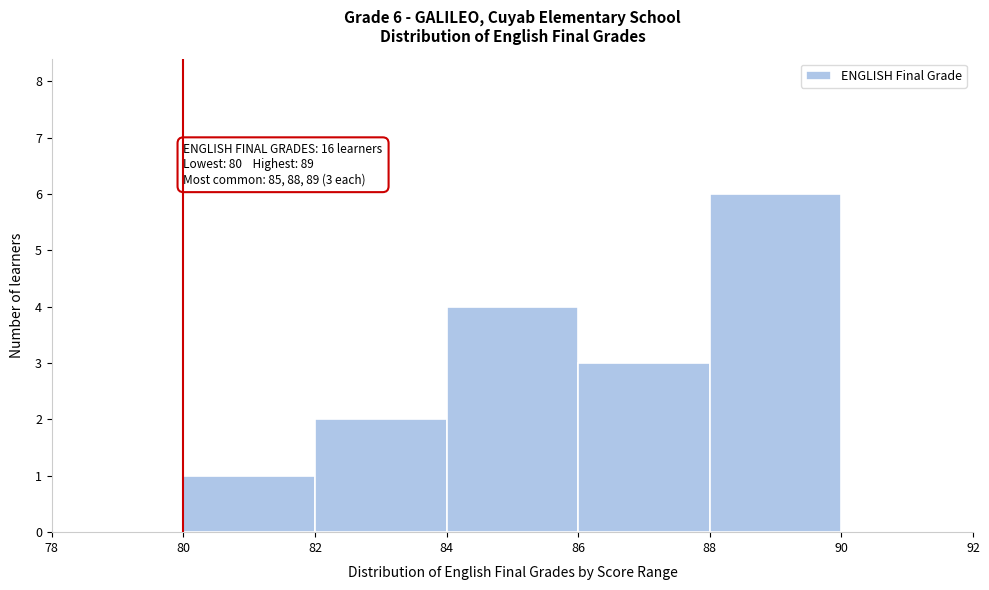

Over which range of the x-axis is the bar tallest?

88 to 90